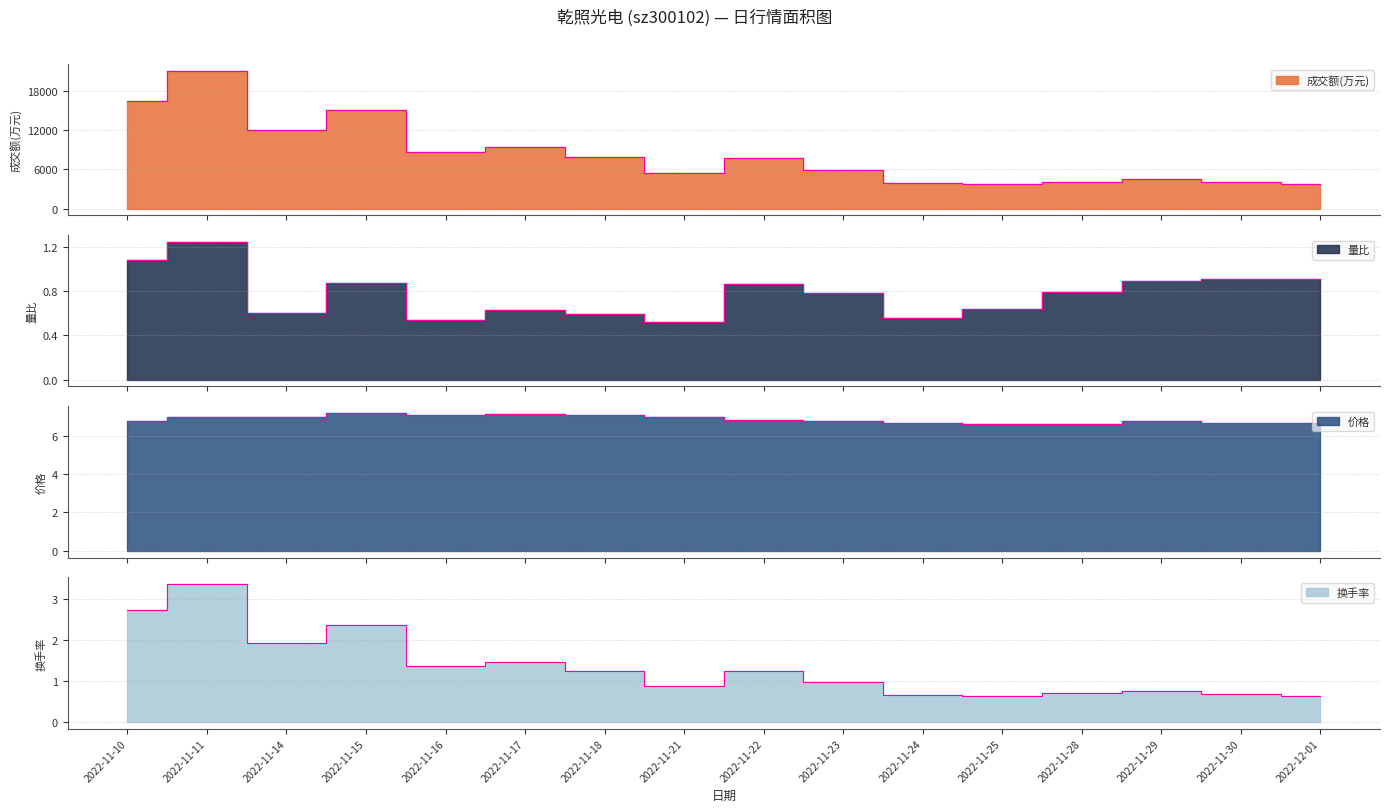

What is the average value of the 价格 series?

6.9